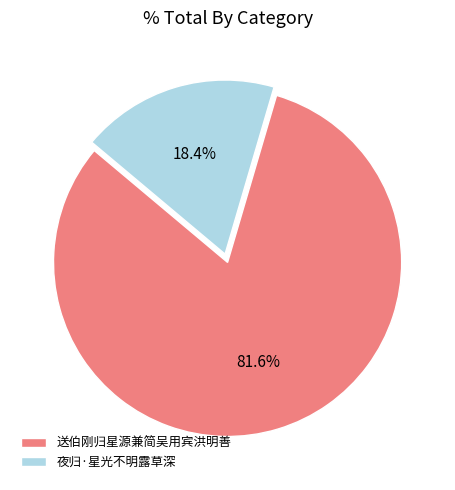

Combined, what portion of the pie is 夜归·星光不明露草深 and 送伯刚归星源兼简吴用宾洪明善?

100.0%